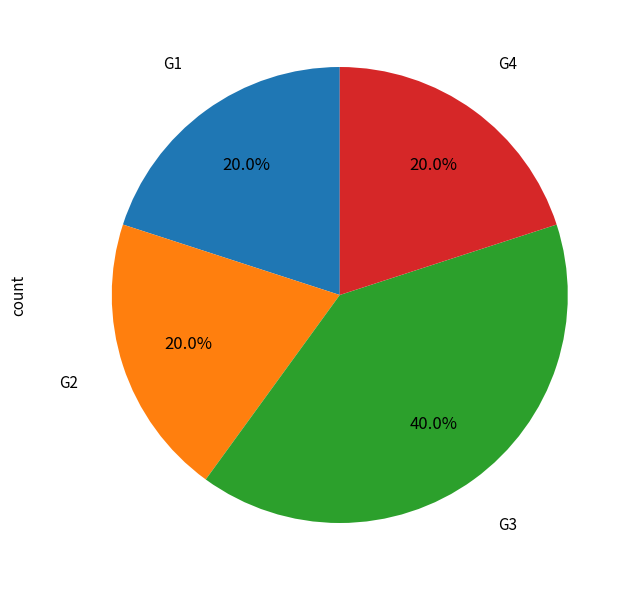

What is the total percentage of G4 and G3?

60.0%